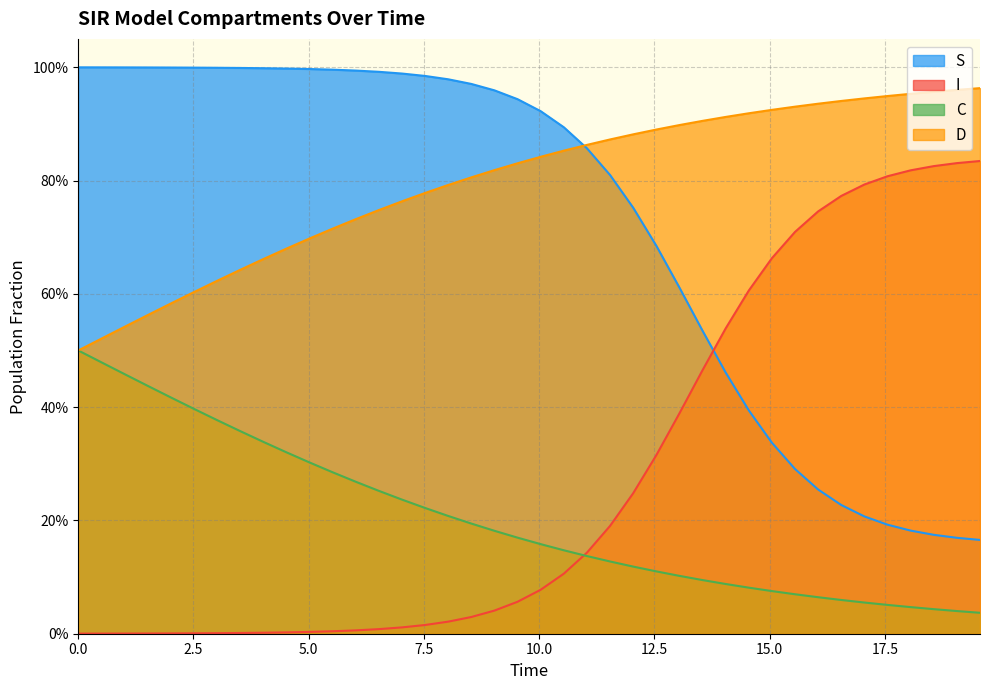

True or false: C and I intersect in this chart.

True